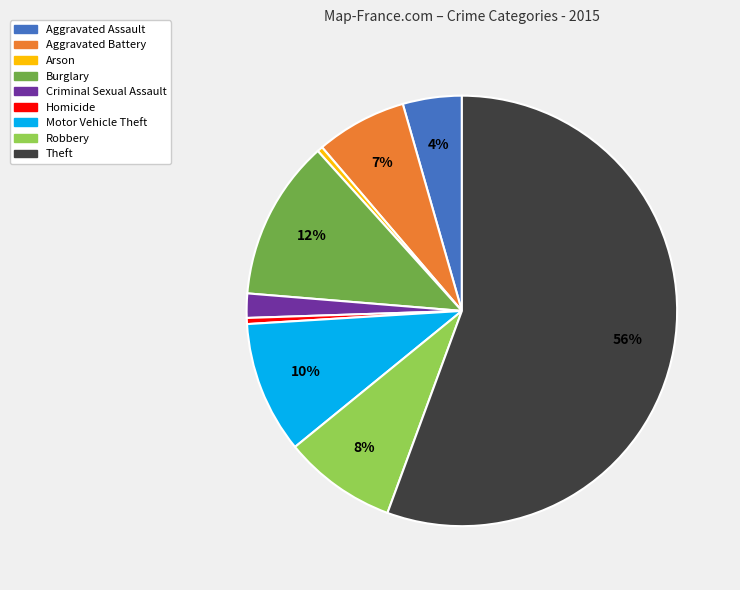

Which category has the biggest portion of the pie?

Theft